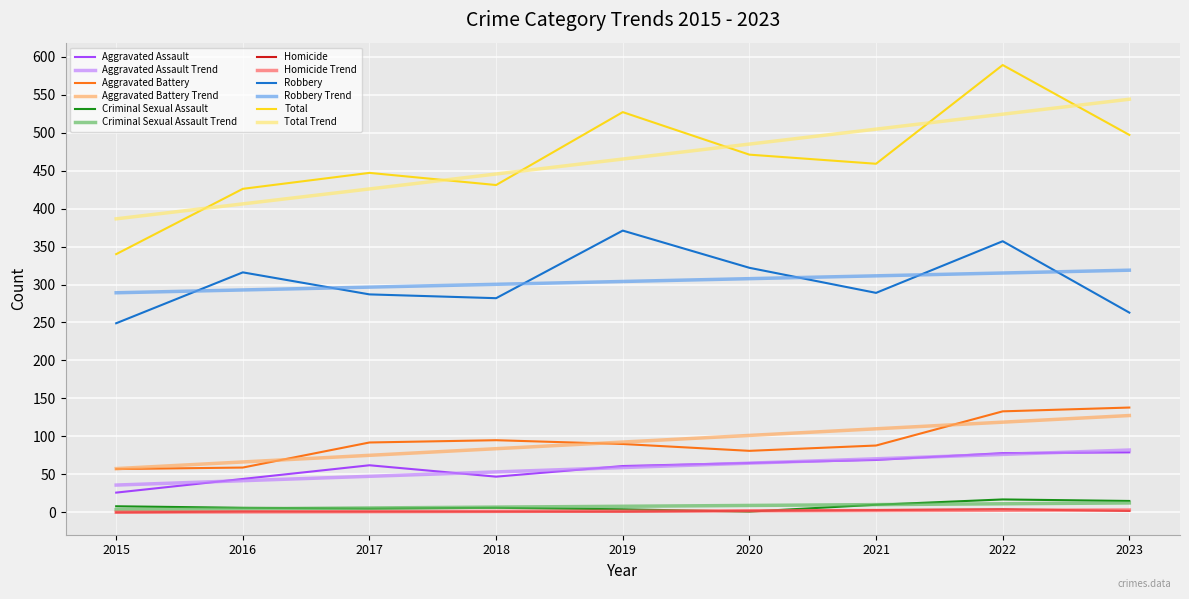

Which series has the largest range (max minus min)?

Total